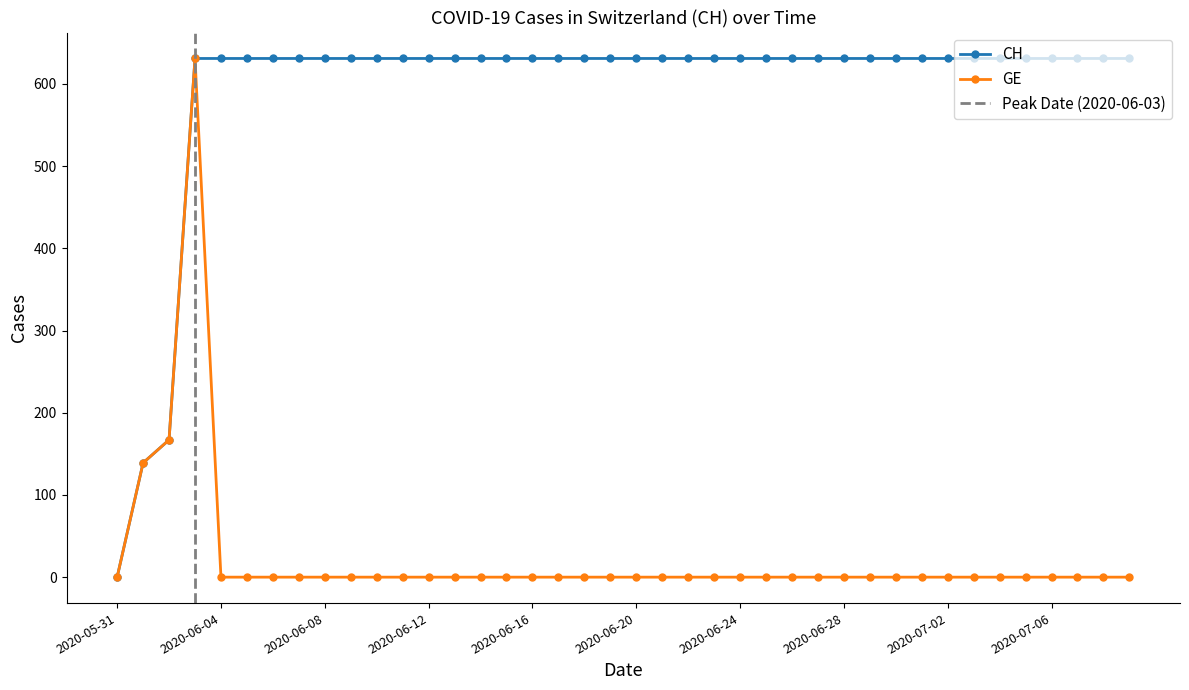

True or false: GE and CH intersect in this chart.

False